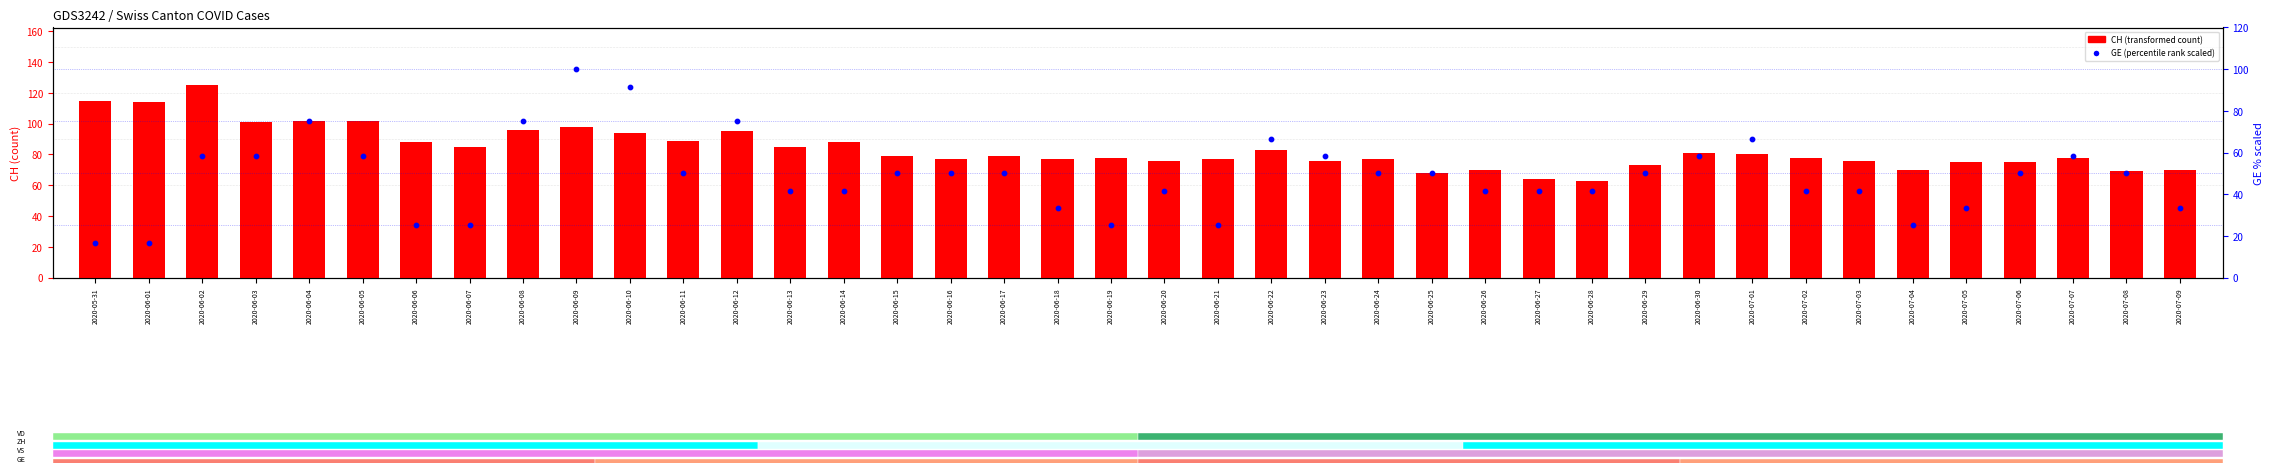

What is the total value across all series at 2020-06-27?

105.7